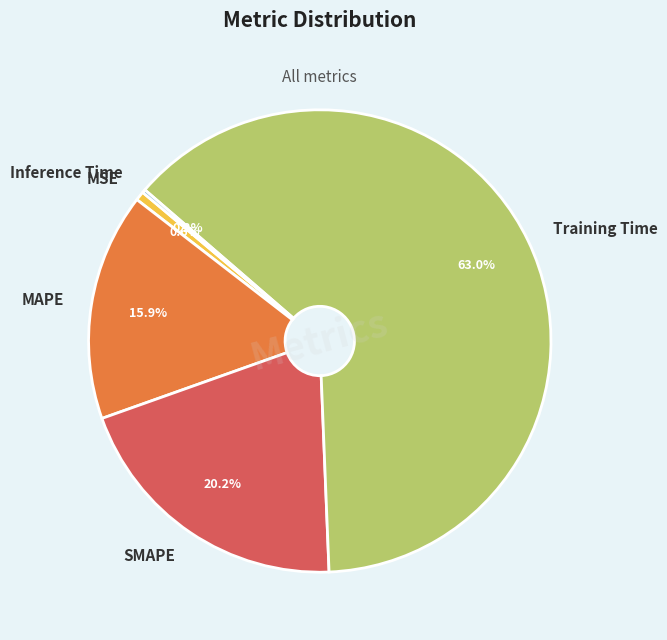

To the nearest percent, what is the difference between the Training Time and MAPE slice percentages?

47%